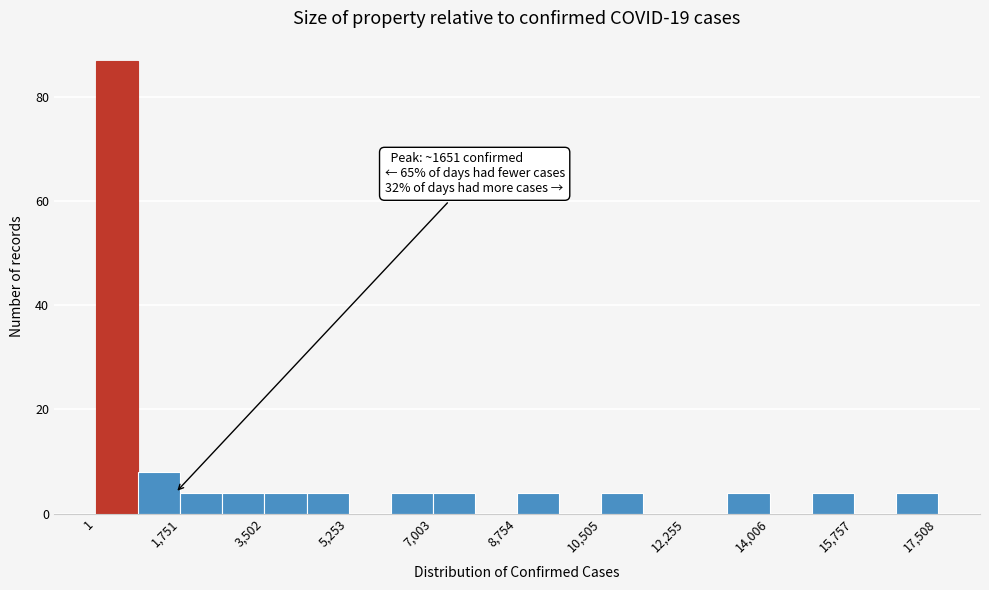

Over which range of the x-axis is the bar tallest?

0 to 800